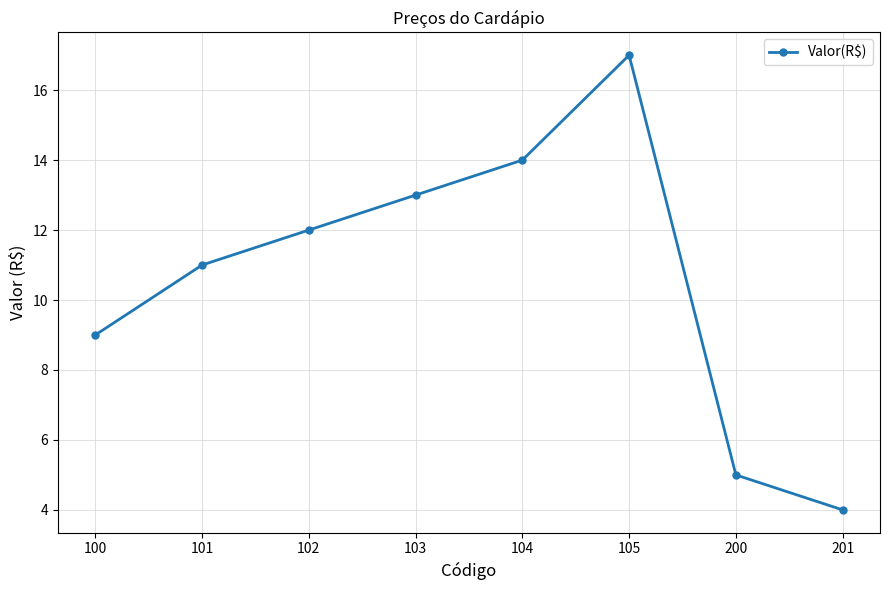

How many points are higher than both their immediate neighbors (excluding endpoints)?

1